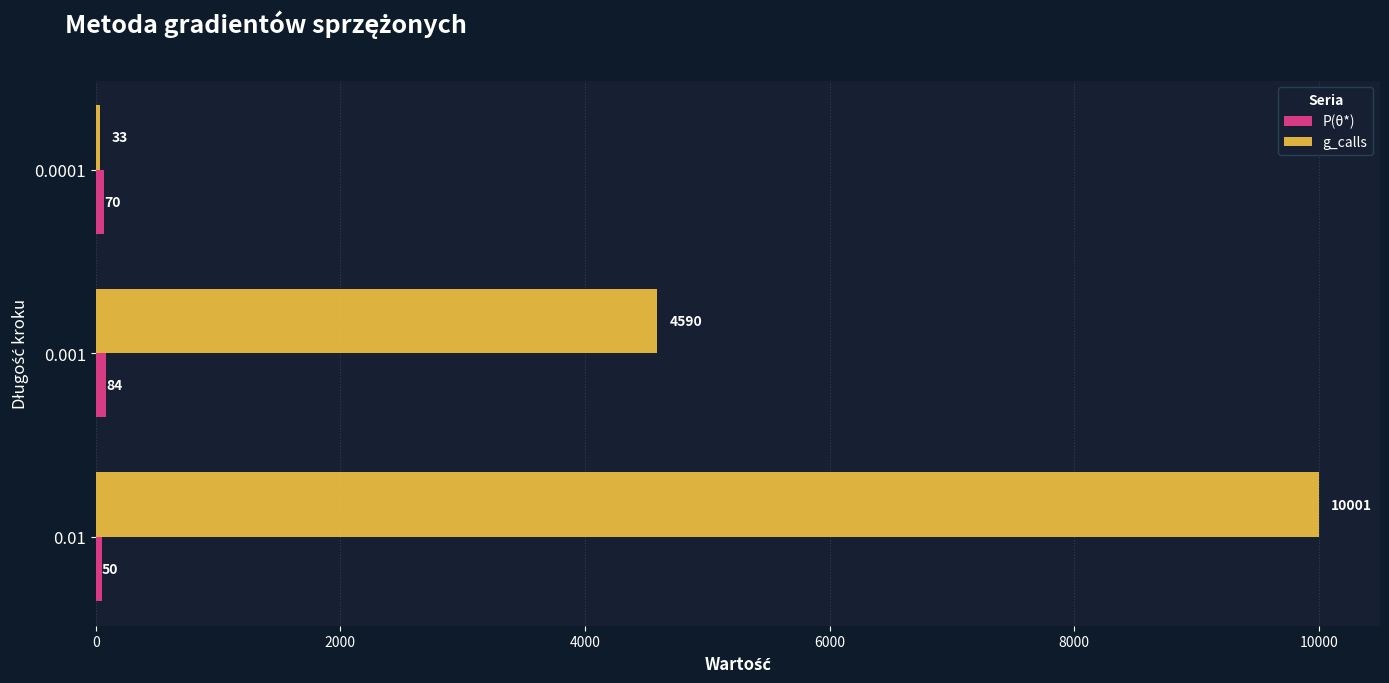

Rank the categories by g_calls value from highest to lowest.

0.01, 0.001, 0.0001